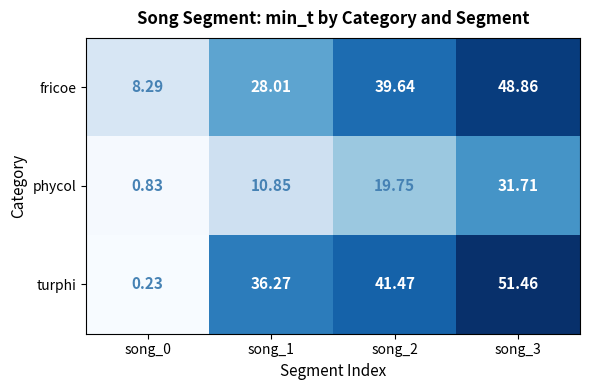

Rank the series at song_3 from highest to lowest value.

turphi, fricoe, phycol